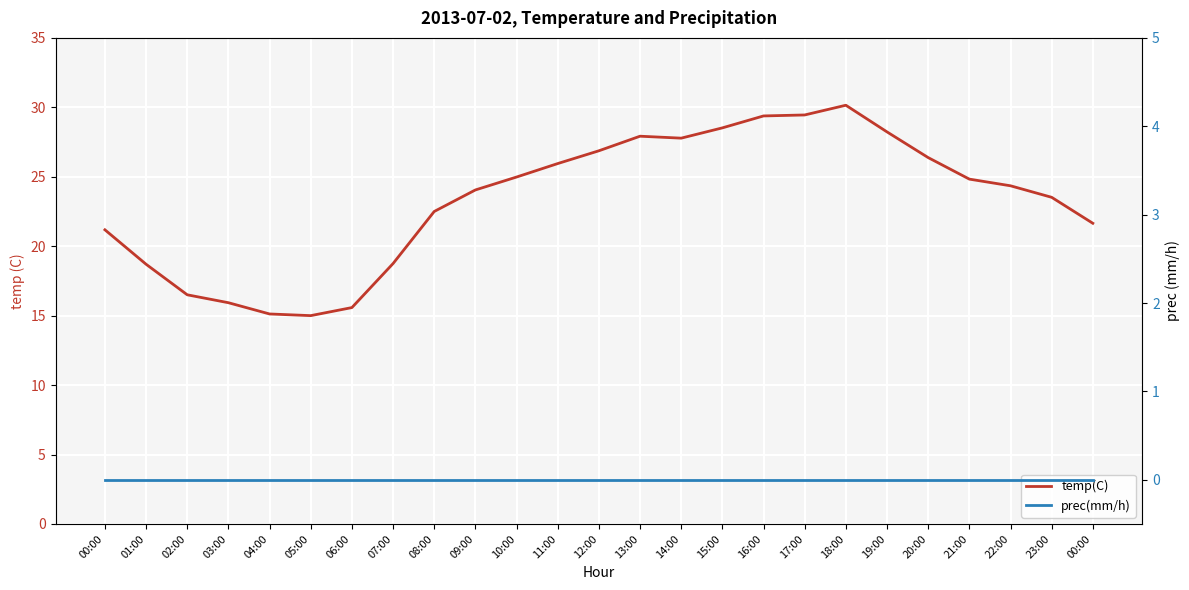

How many data points does each series have?

25